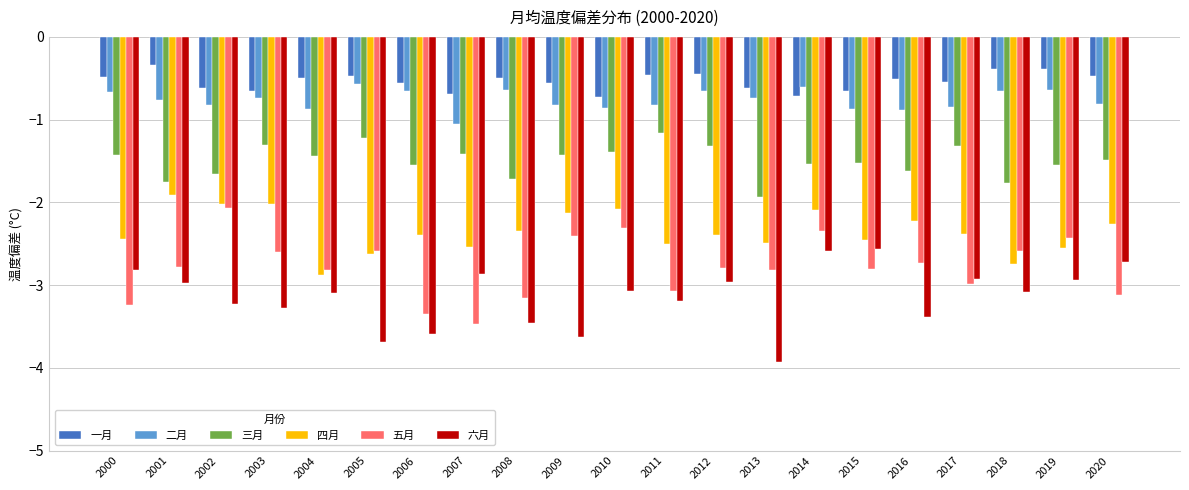

What are all the series names shown in the legend?

一月, 二月, 三月, 四月, 五月, 六月